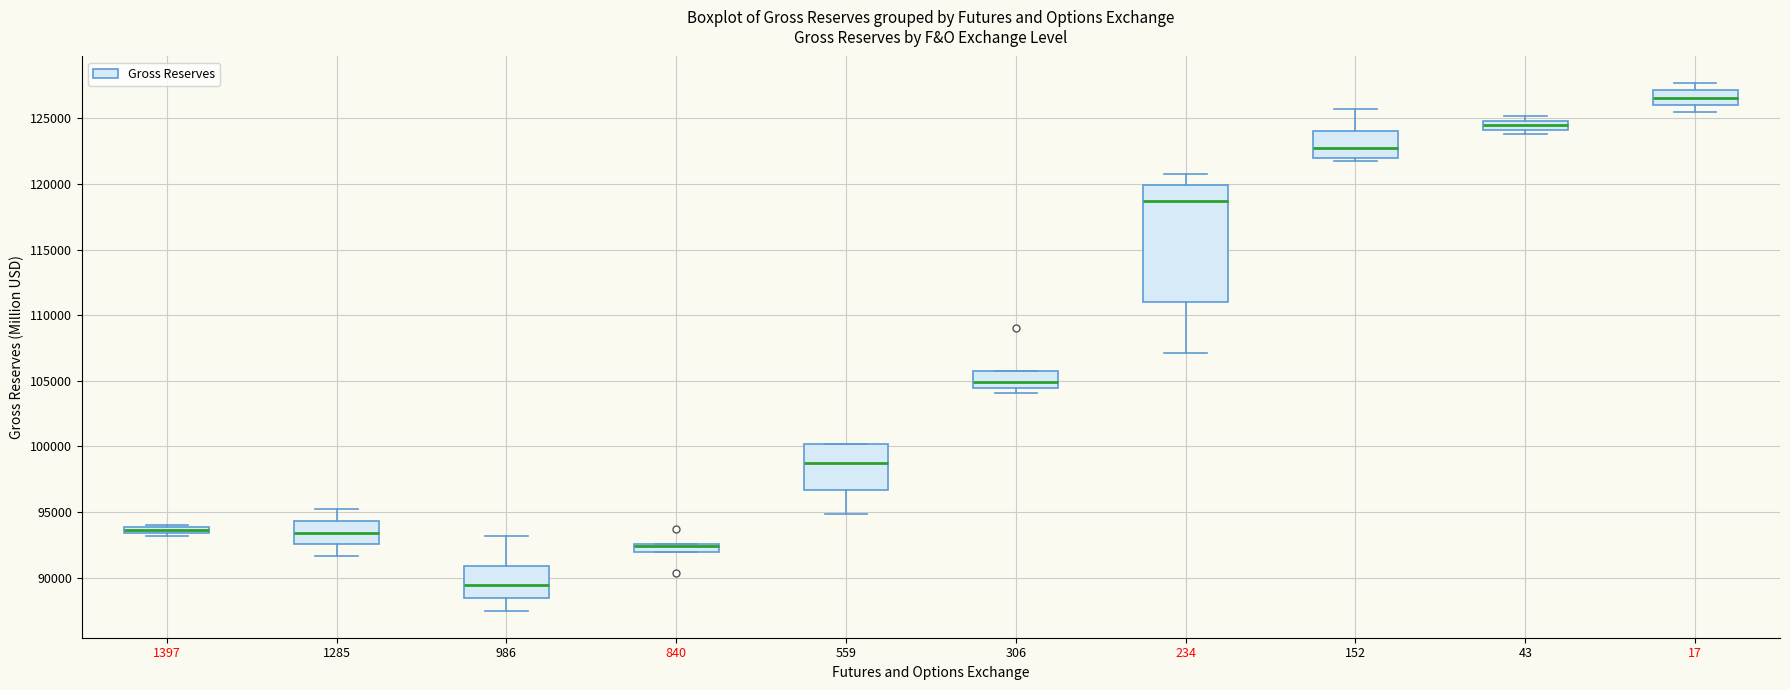

Where does the median line of the box at x = 152 sit on the y-axis? The values are not printed on the chart, so give them approximately, as read against the axis.

123000